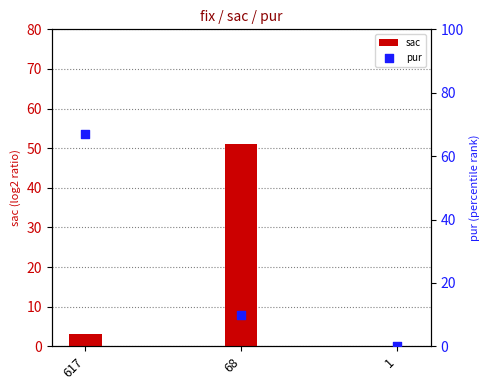

What is the total value across all series at 68?

61